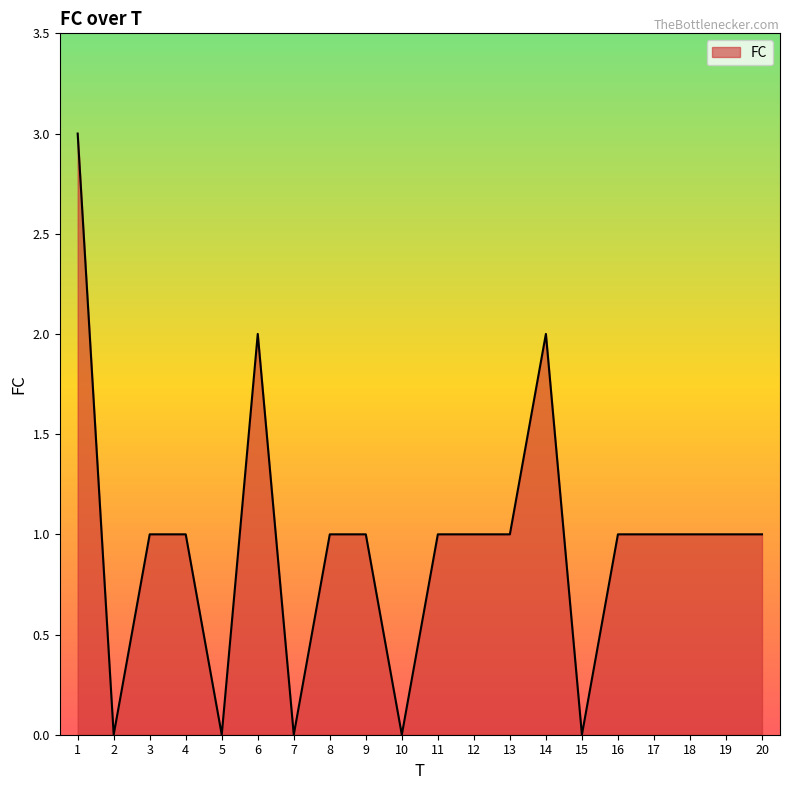

True or false: the data shows 1 at 17.

True